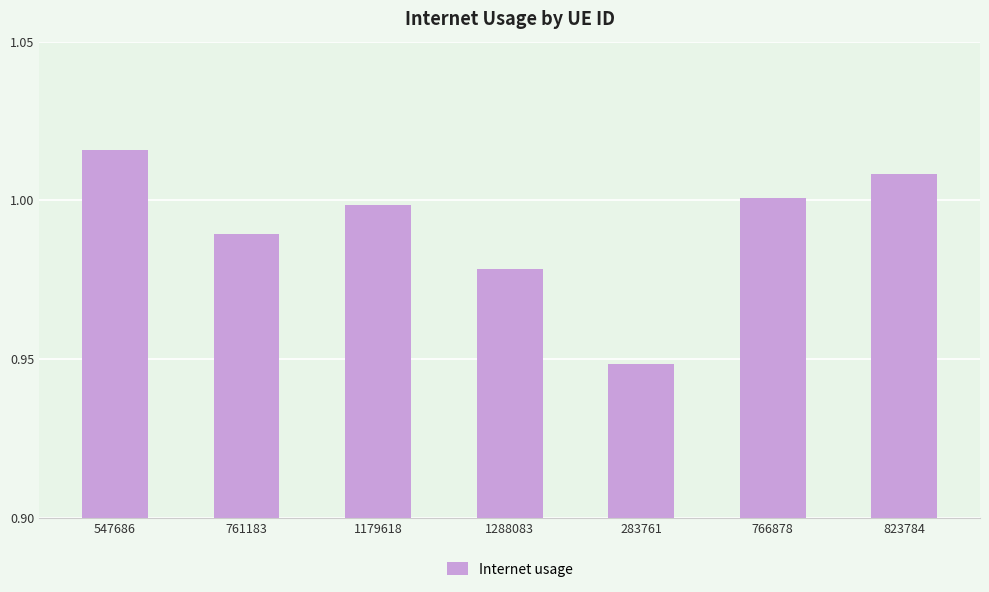

What is the label of the 3rd bar from the right?

283761